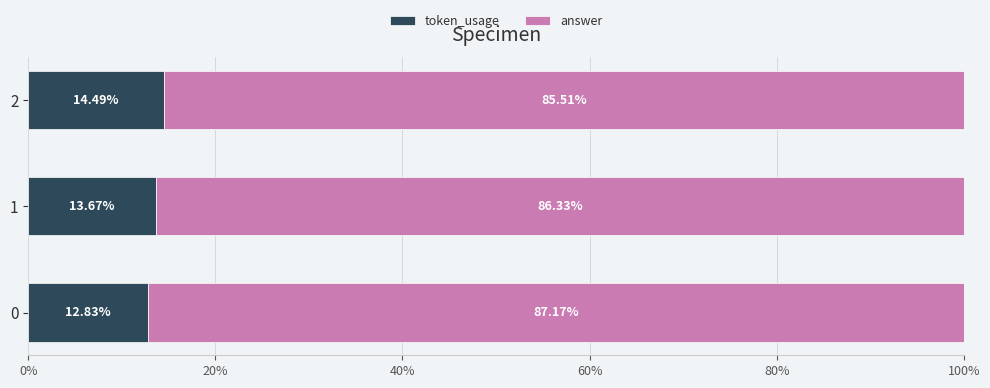

What is the difference between the token_usage values at 0 and 2?

1.7